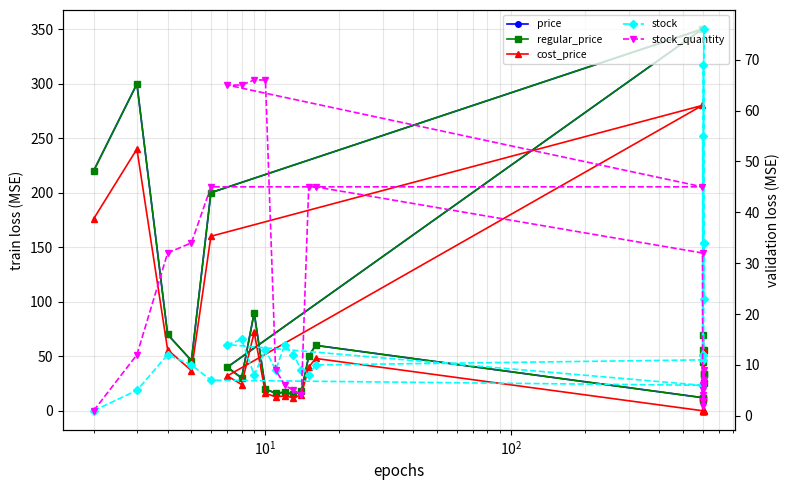

What is the minimum value for price?

10.0